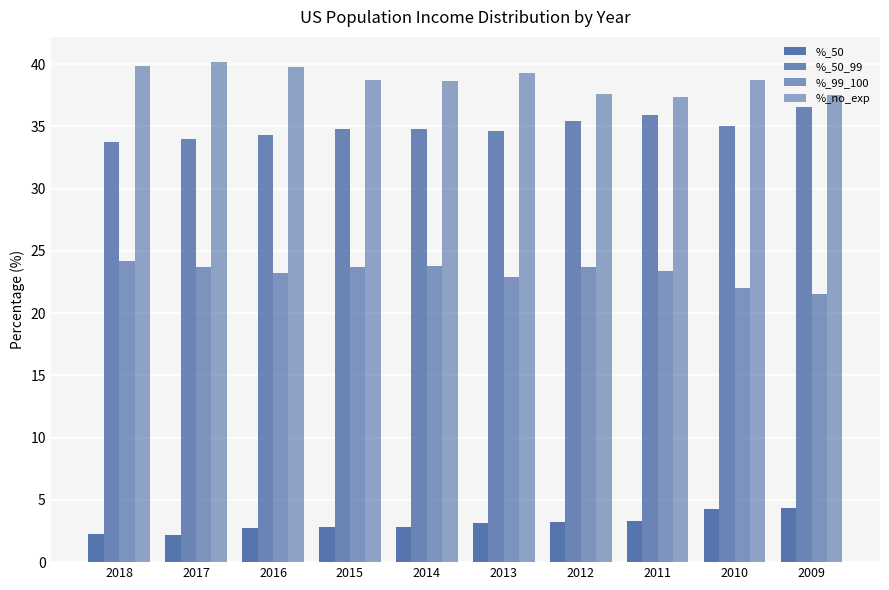

What is the sum of all %_no_exp values?

387.6